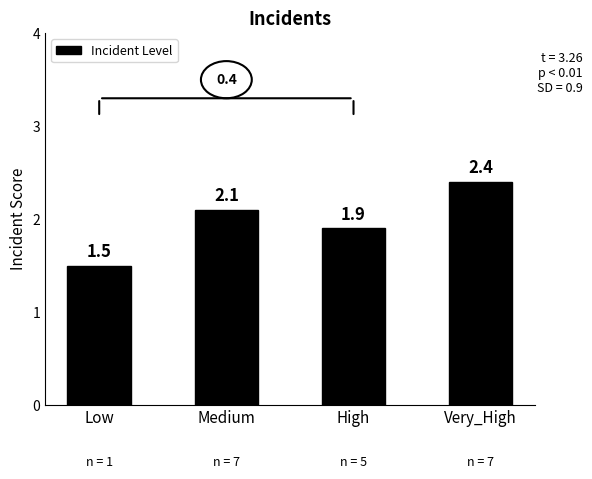

What is the smallest value displayed?

1.5